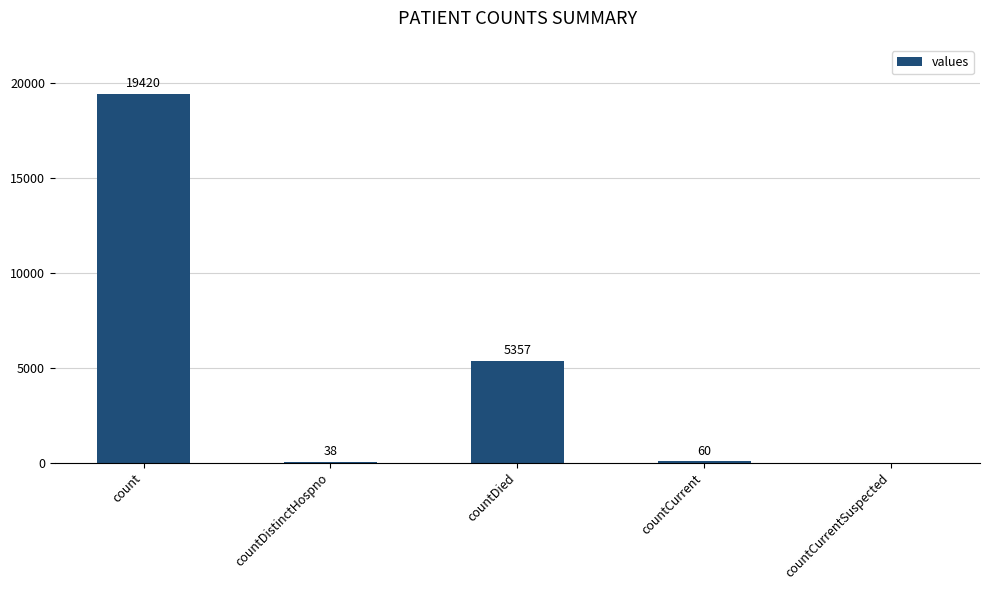

Reading right to left, transcribe all the data shown in this chart.

countCurrentSuspected=0	countCurrent=60	countDied=5357	countDistinctHospno=38	count=19420